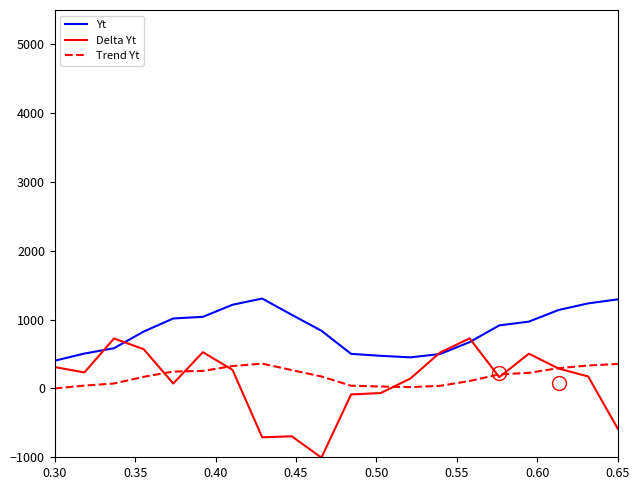

True or false: Trend Yt and Yt intersect in this chart.

False